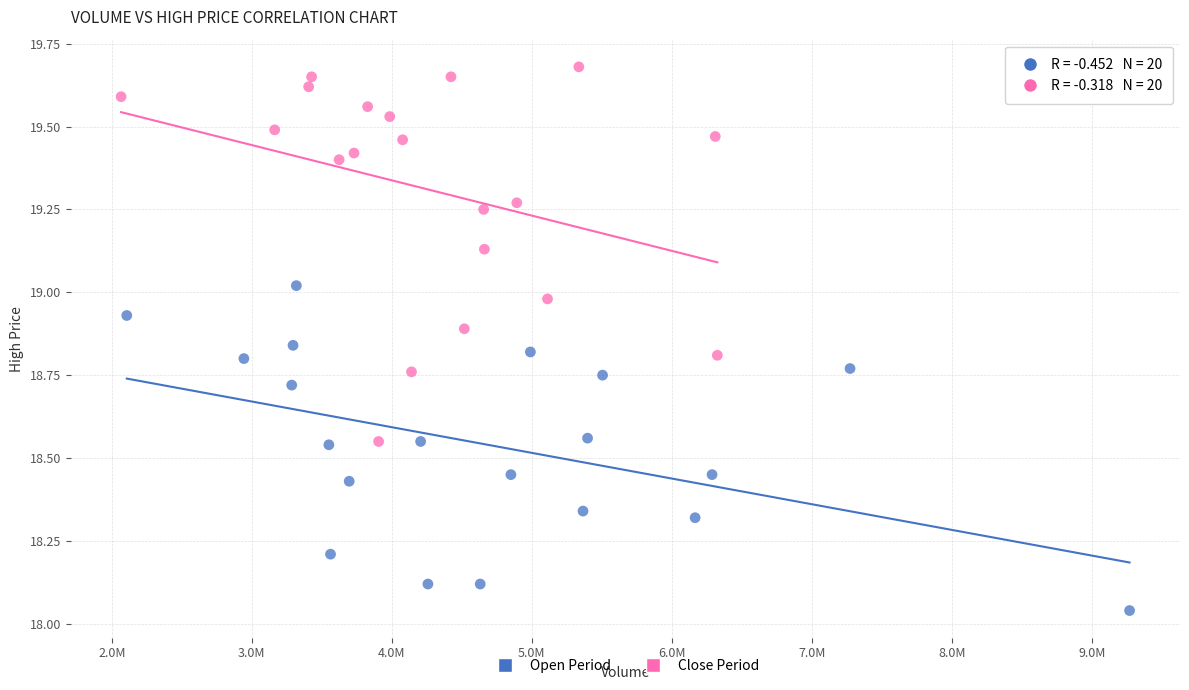

Which series has the largest Y range (max minus min)?

Close Period